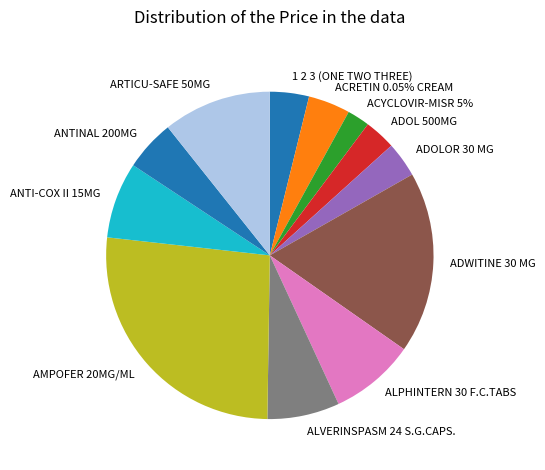

Approximately how many times larger is the value at ACRETIN 0.05% CREAM compared to ALVERINSPASM 24 S.G.CAPS.?

0.6